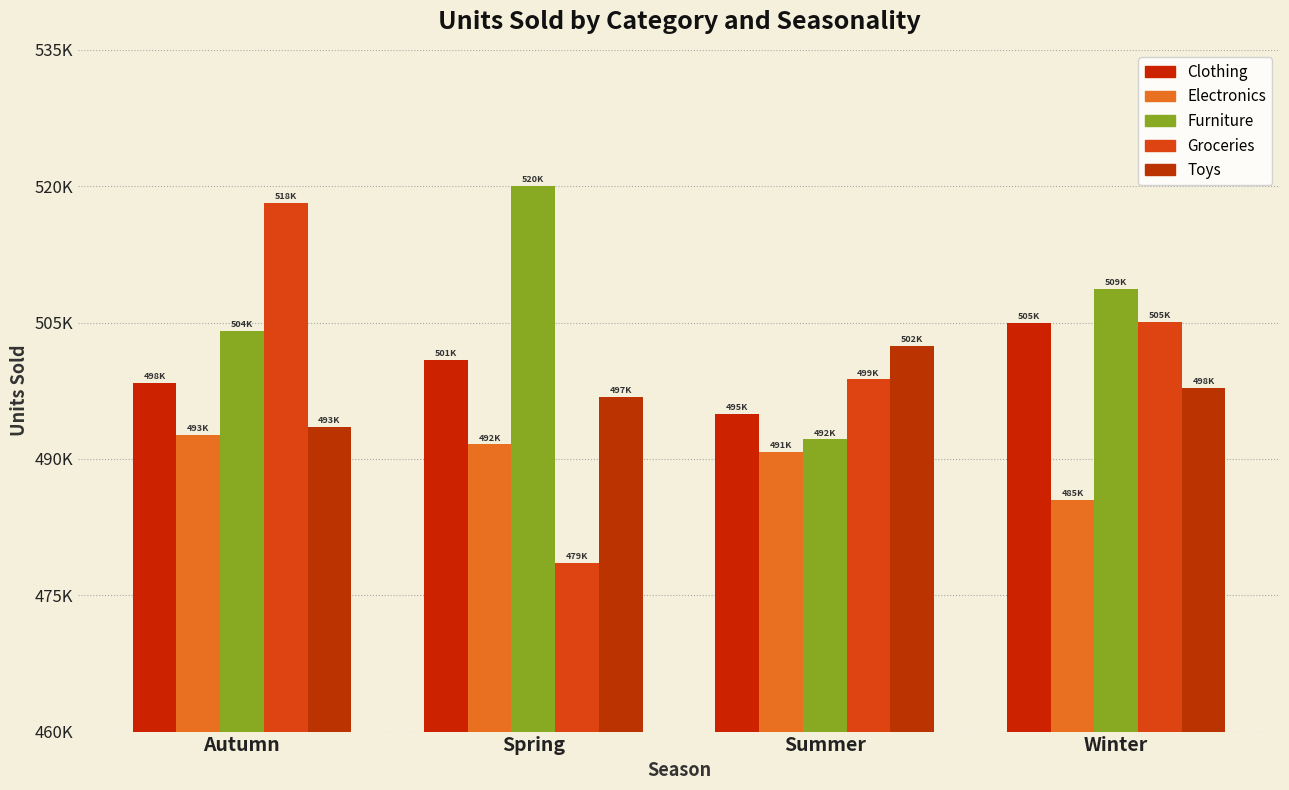

Are the bars horizontal?

No